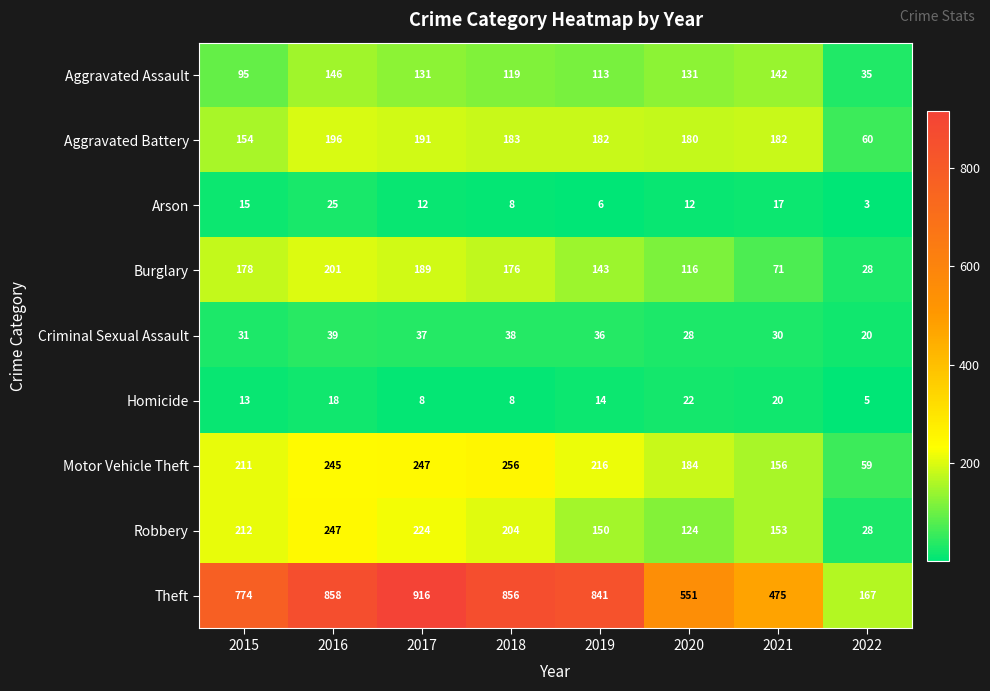

What is the difference between the highest and lowest values at 2016?

840